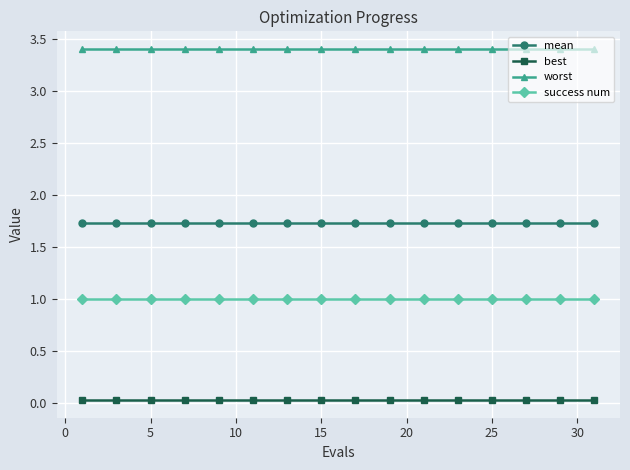

What is the value of the success num point at the 13th from the left?

1.0